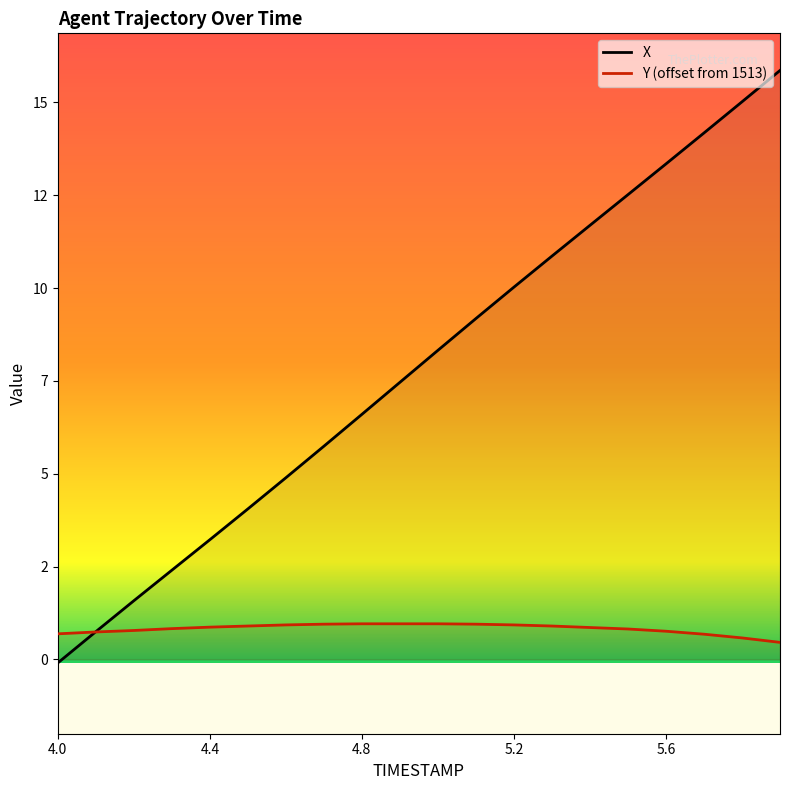

What is the value of the Y point at the 1st from the left?

0.7